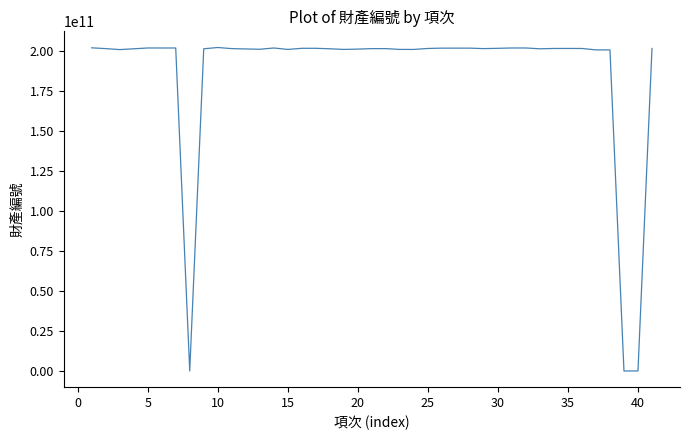

What is the difference between the maximum and minimum values?

202089396163